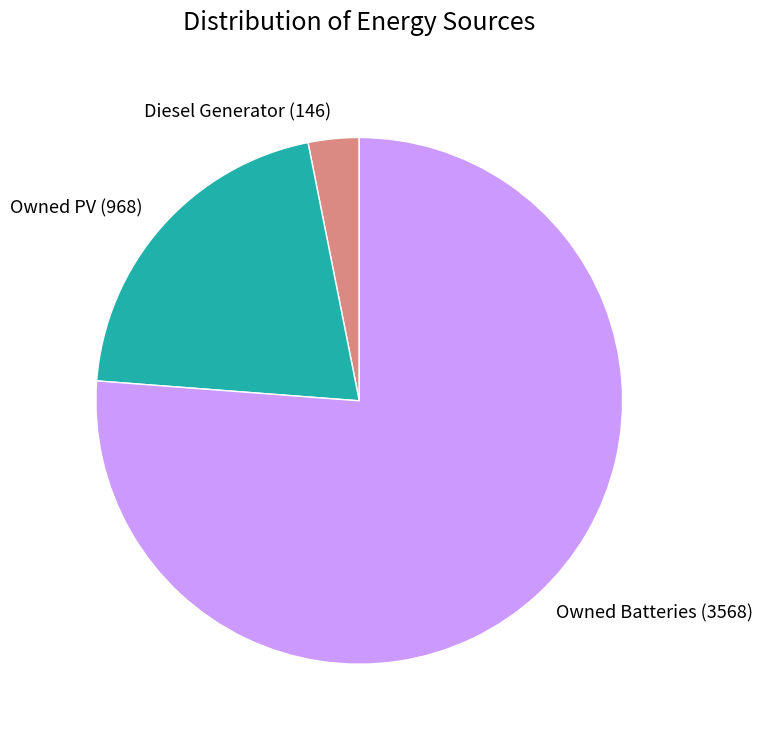

Is there any slice that represents more than half of the pie?

Yes